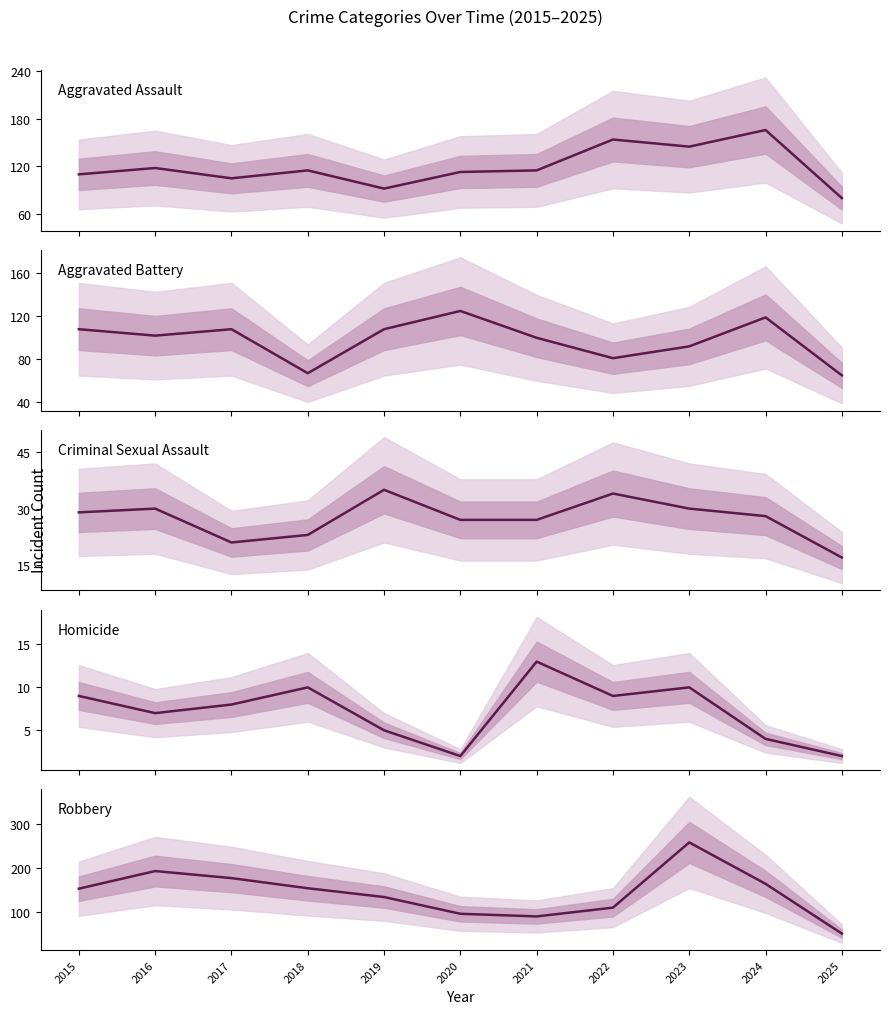

Reading left to right, what are all the values shown in this chart?

Aggravated Assault: 2015=110	2016=118	2017=105	2018=115	2019=92	2020=113	2021=115	2022=154	2023=145	2024=166	2025=80
Aggravated Battery: 2015=108	2016=102	2017=108	2018=67	2019=108	2020=125	2021=100	2022=81	2023=92	2024=119	2025=65
Criminal Sexual Assault: 2015=29	2016=30	2017=21	2018=23	2019=35	2020=27	2021=27	2022=34	2023=30	2024=28	2025=17
Homicide: 2015=9	2016=7	2017=8	2018=10	2019=5	2020=2	2021=13	2022=9	2023=10	2024=4	2025=2
Robbery: 2015=154	2016=194	2017=178	2018=155	2019=135	2020=97	2021=91	2022=111	2023=259	2024=165	2025=52